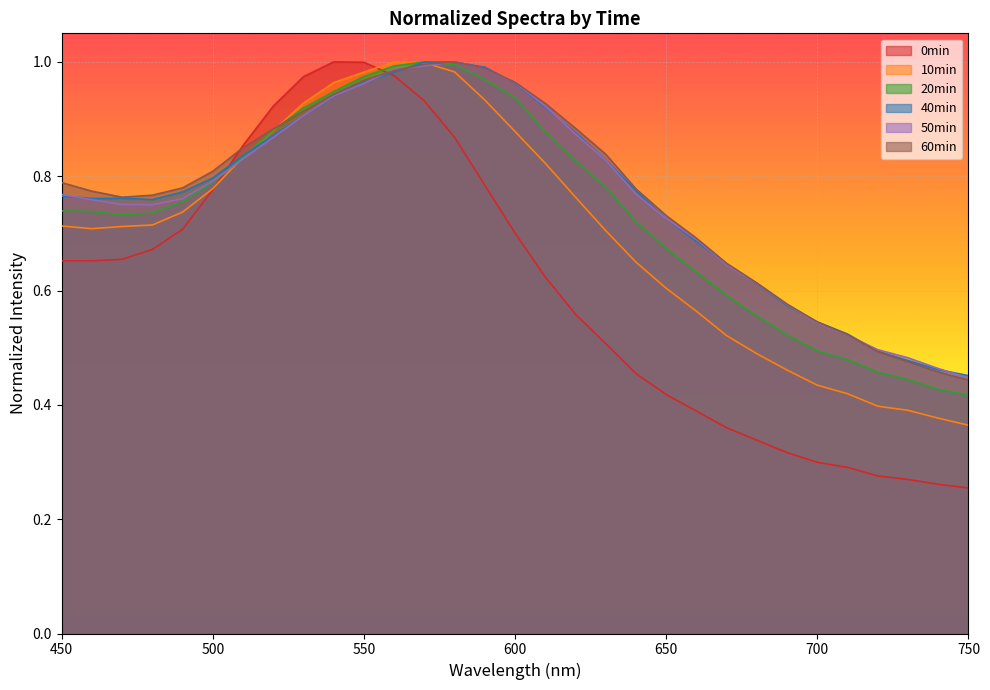

What is the value of the 21 50min_normalized point at the 16th from the left?

1.0